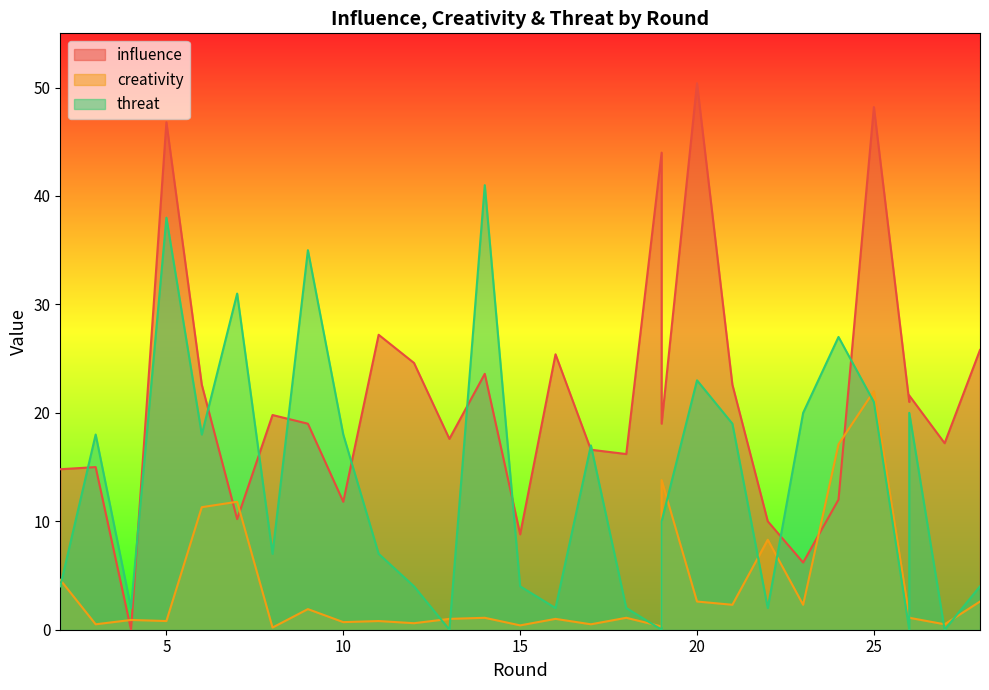

In creativity, how many points are lower than both neighbors (excluding endpoints)?

11